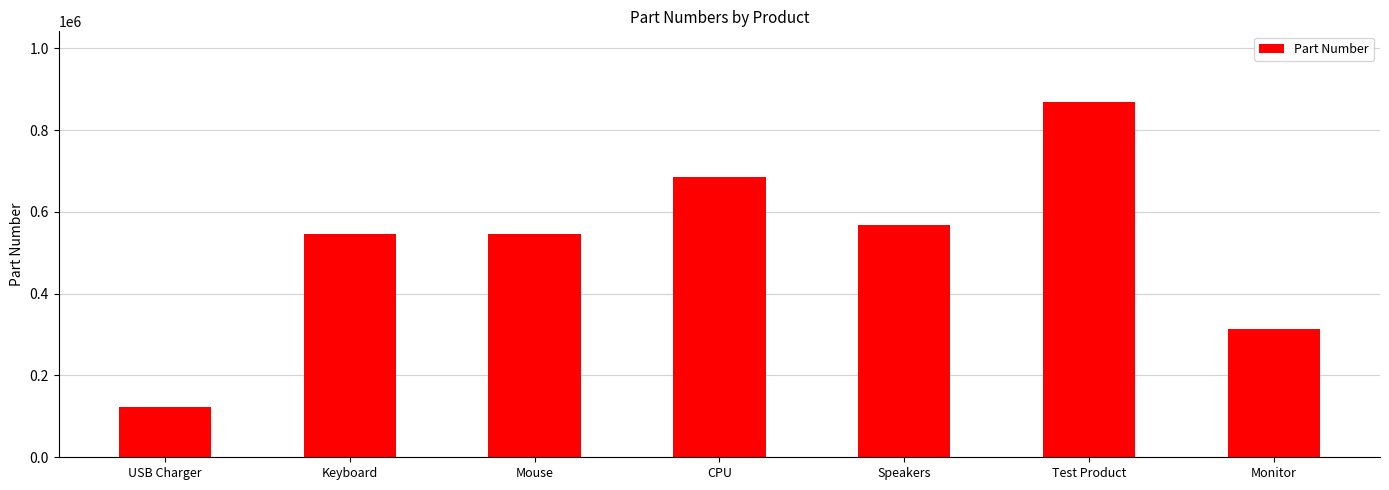

What is the change in value from CPU to Test Product?

+182420